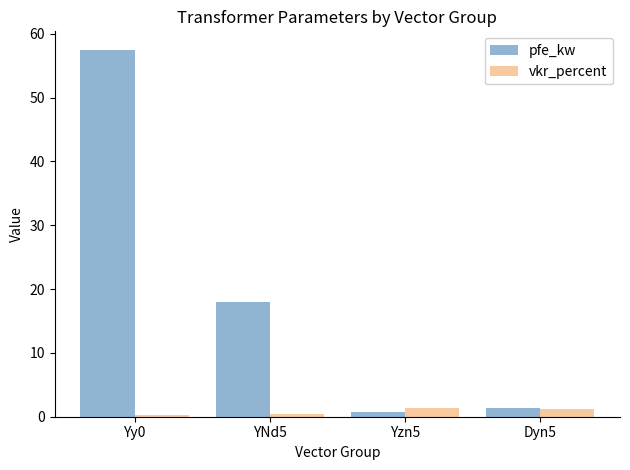

True or false: vkr_percent has a value of 1.4 at Yzn5.

True